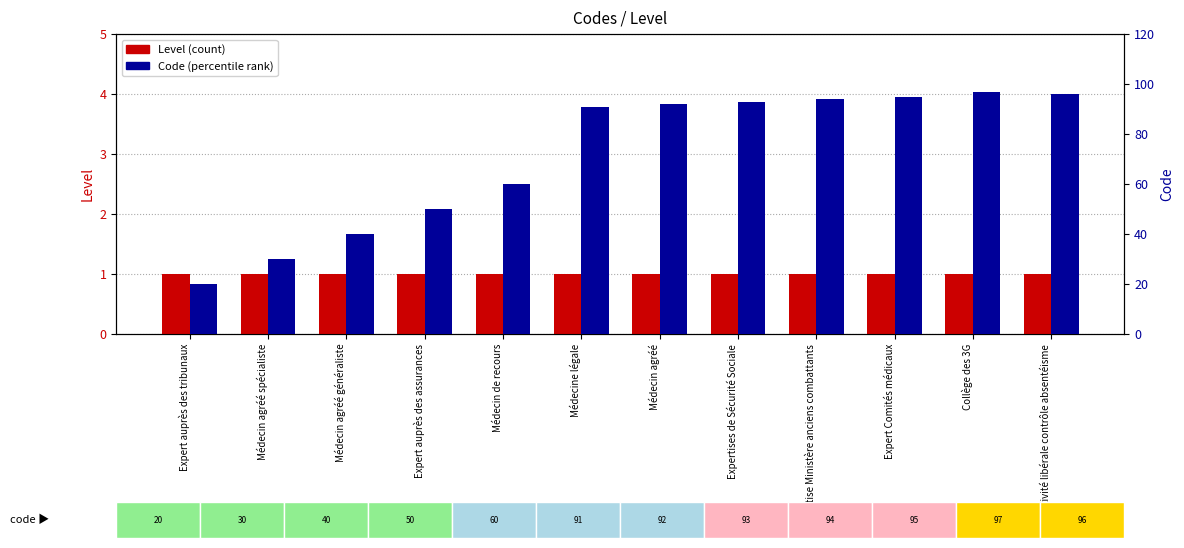

What position from the right is Collège des 3G?

2